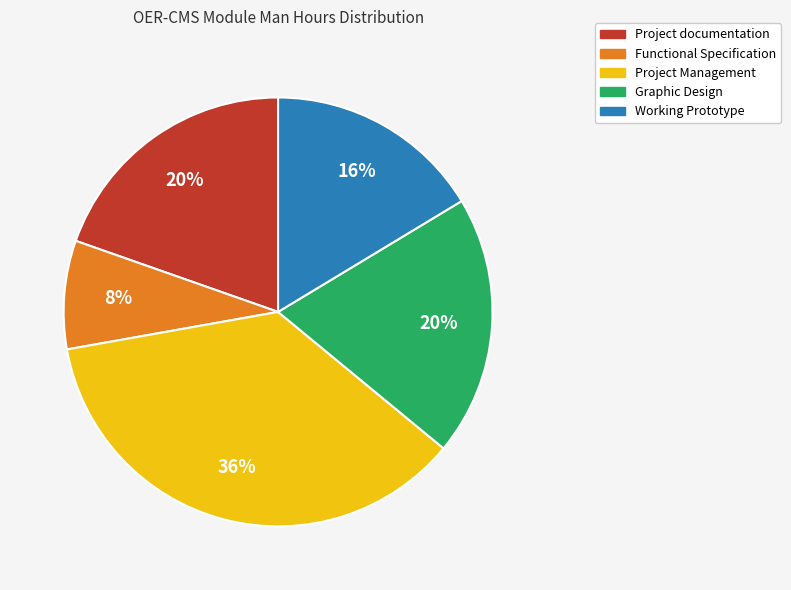

Do Project documentation and Functional Specification together represent more than half of the pie?

No